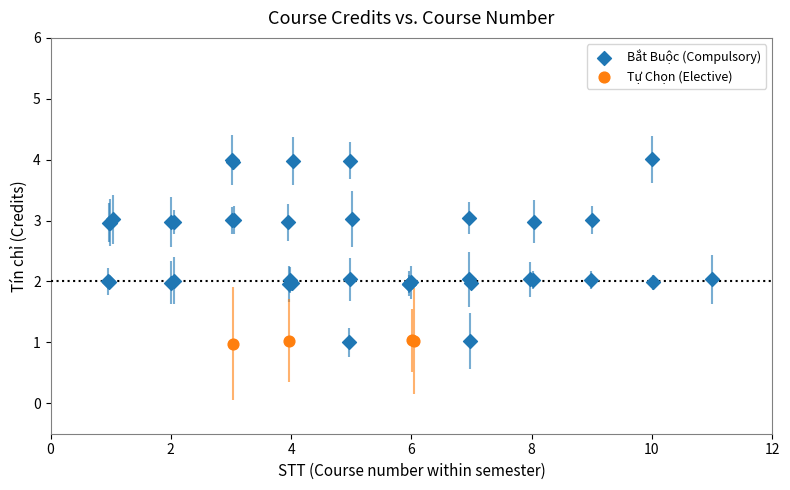

Which series reaches the maximum Y coordinate?

Bắt Buộc (Compulsory)